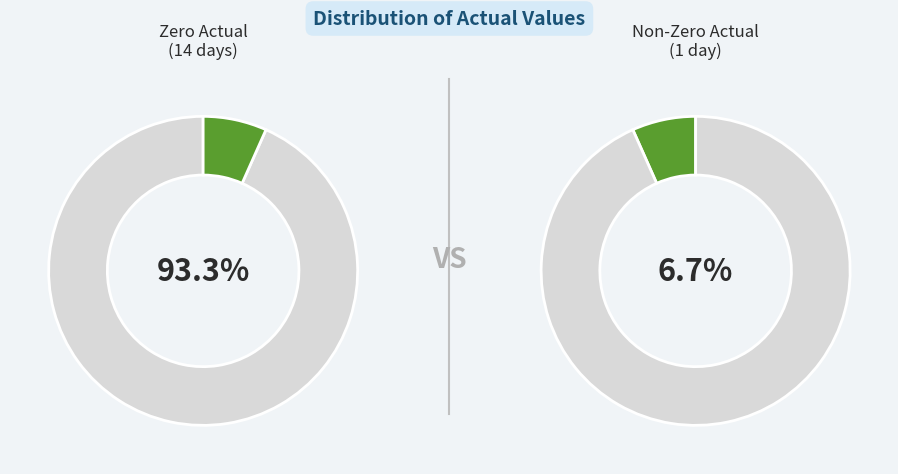

Is it true that 2011-03-31 is 1% of the pie?

False